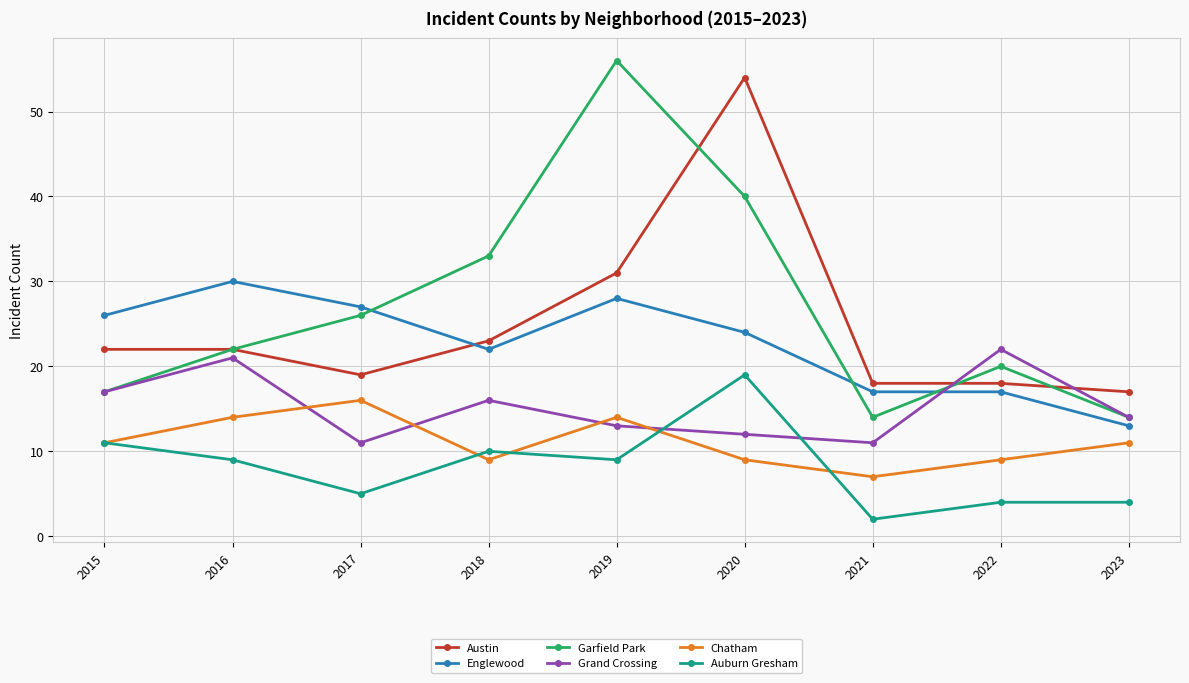

What is the greatest value displayed?

56